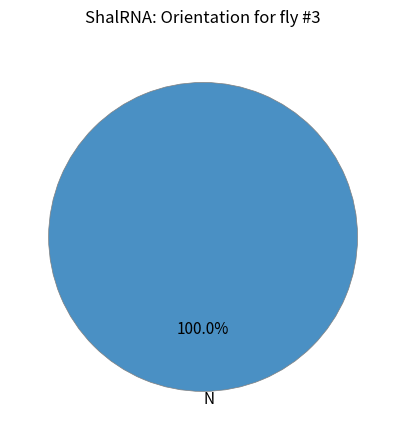

Does N represent more than half of the total?

Yes